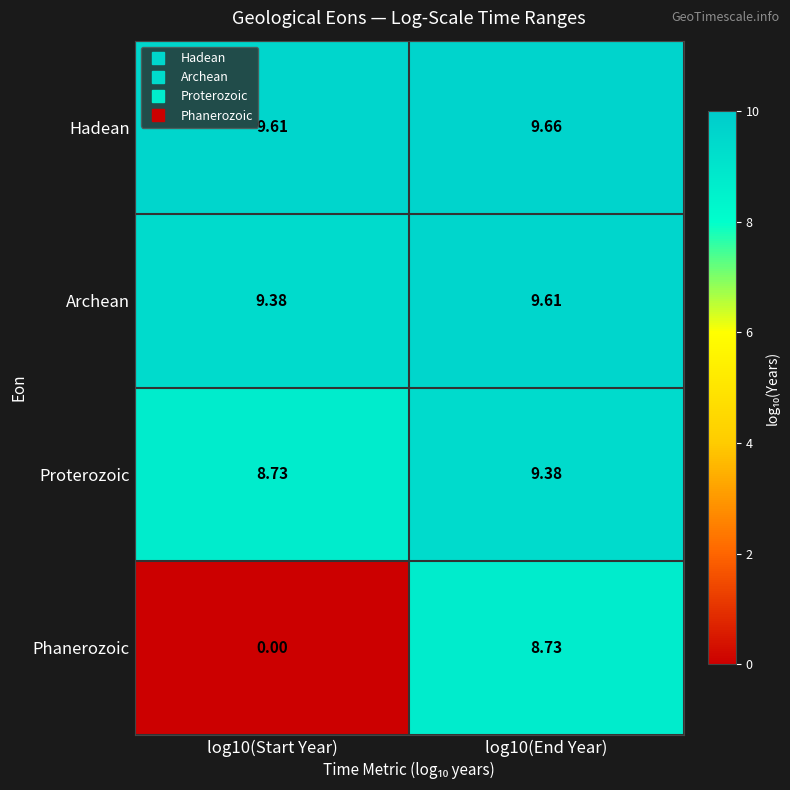

Which series has the largest range (max minus min)?

Phanerozoic